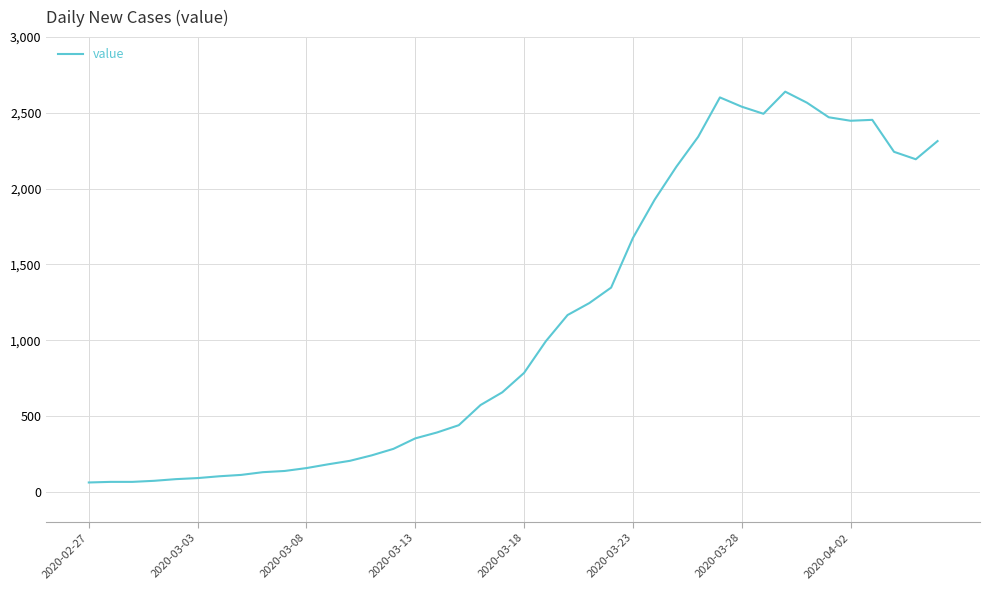

What is the difference between the maximum and minimum values?

2579